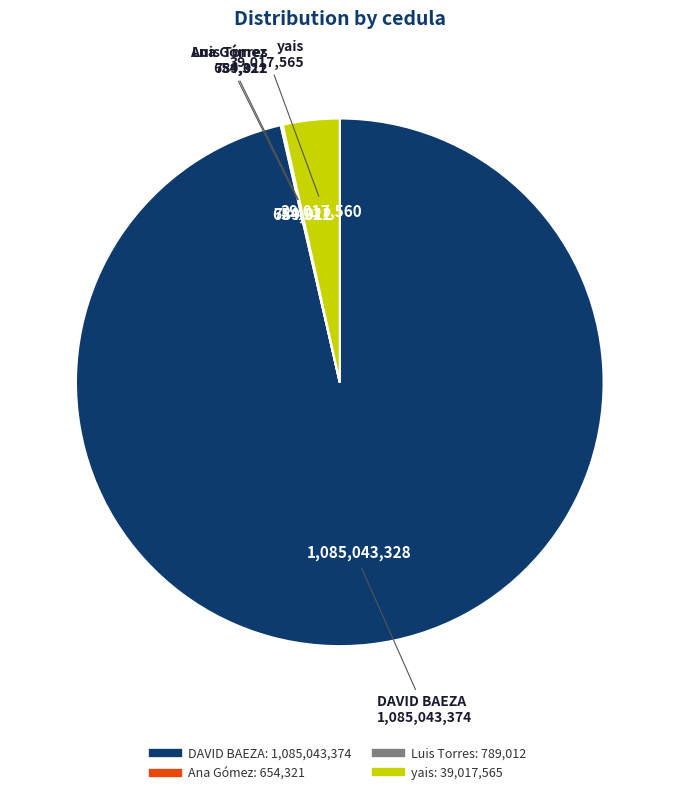

Which category has the biggest portion of the pie?

DAVID BAEZA